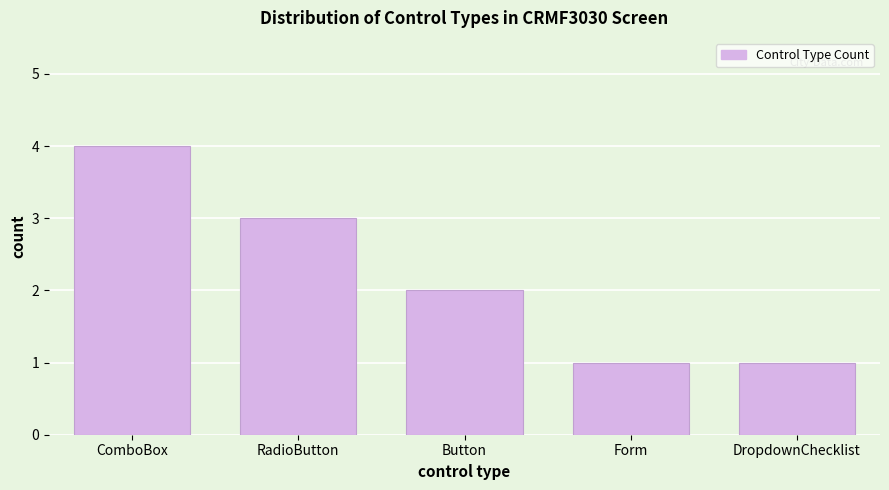

Reading left to right, extract all data points from this chart.

ComboBox=4	RadioButton=3	Button=2	Form=1	DropdownChecklist=1